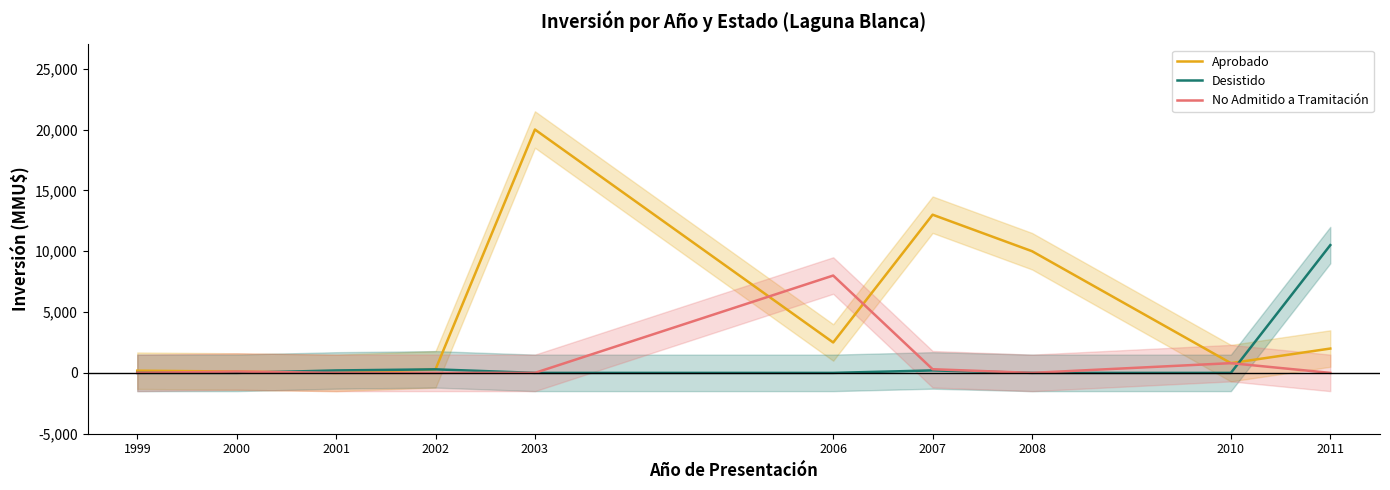

What is the spread (max minus min) of values at 2001?

200